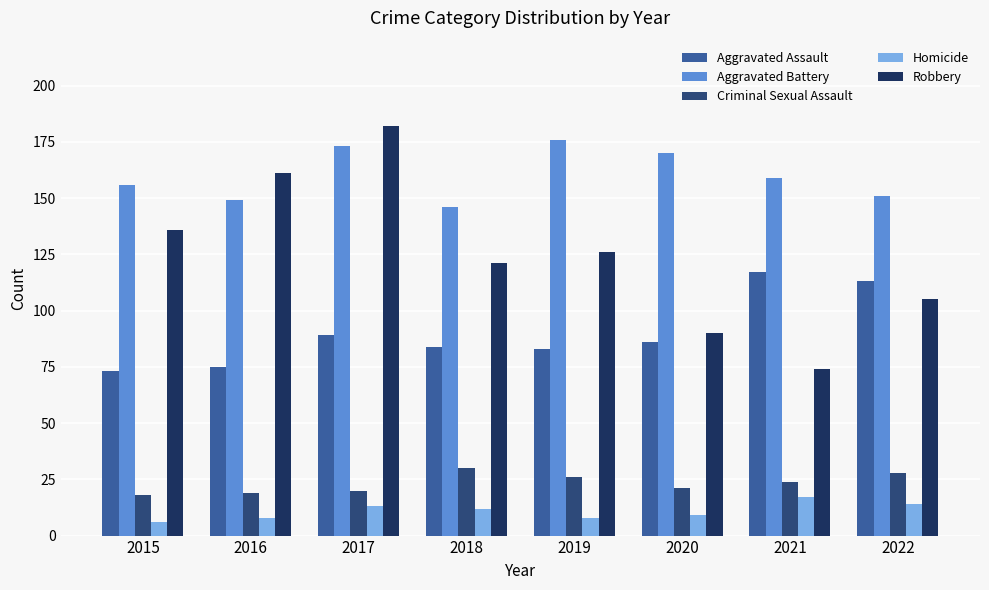

How many bars are there in total?

40